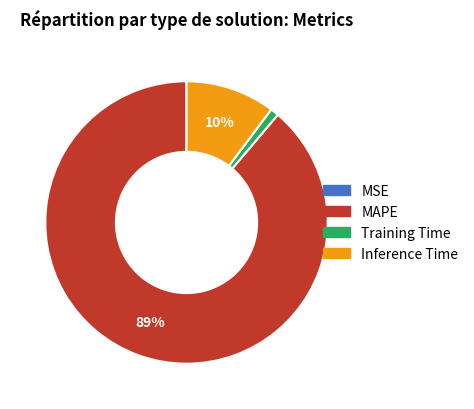

What is the majority slice?

MAPE